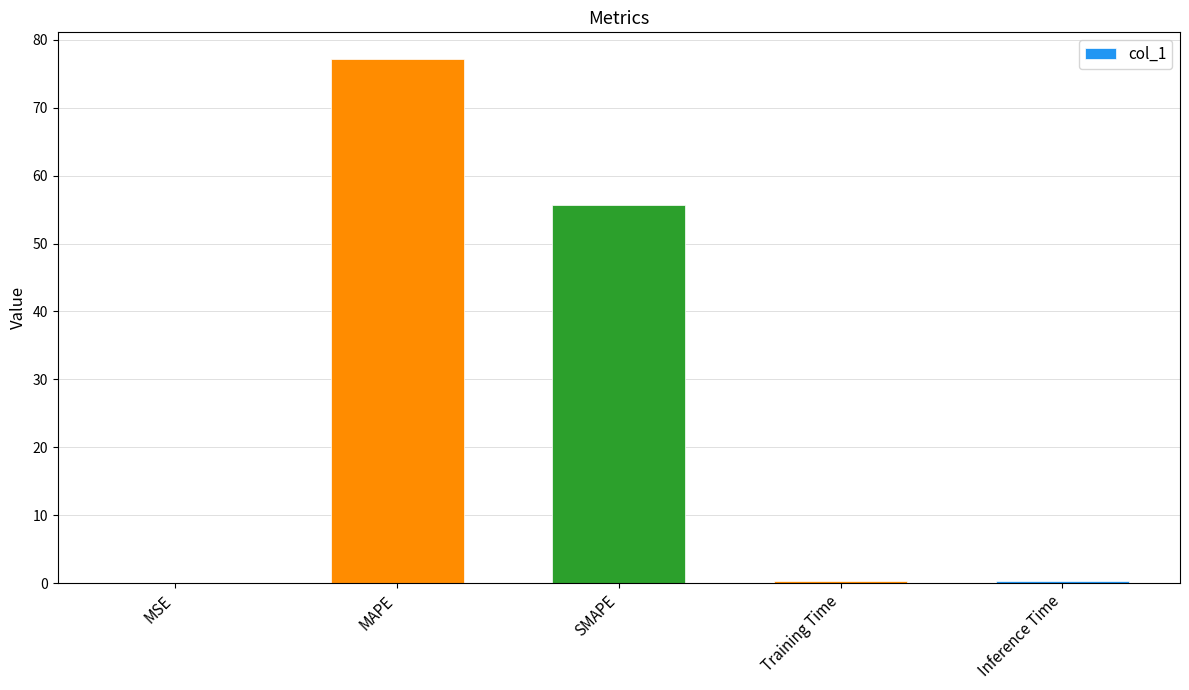

What is the sum of all values?

133.7